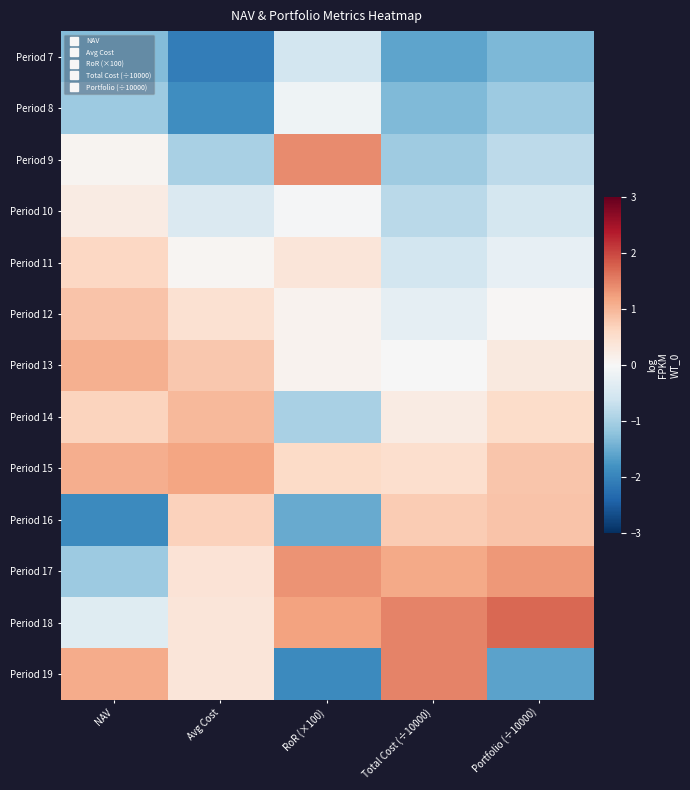

At which category is the sum across all series the highest?

Avg Cost